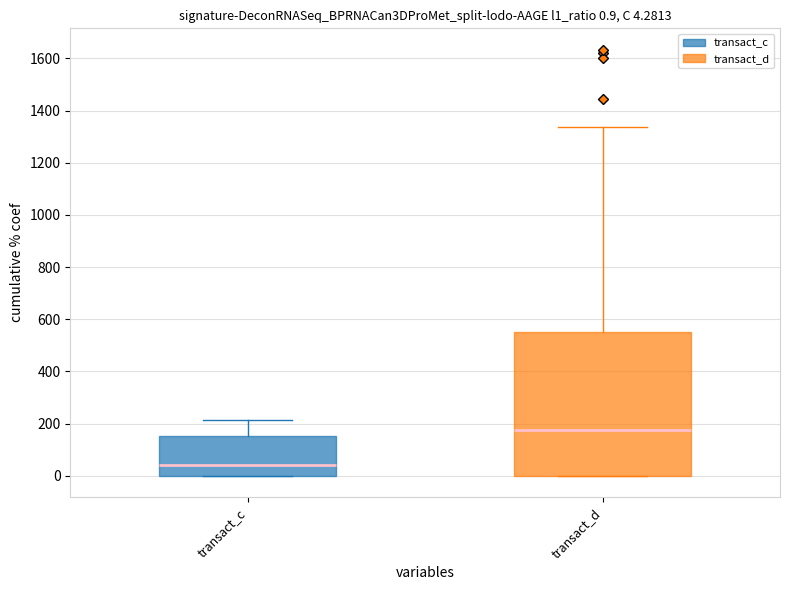

Which box has the lowest median line?

transact_c